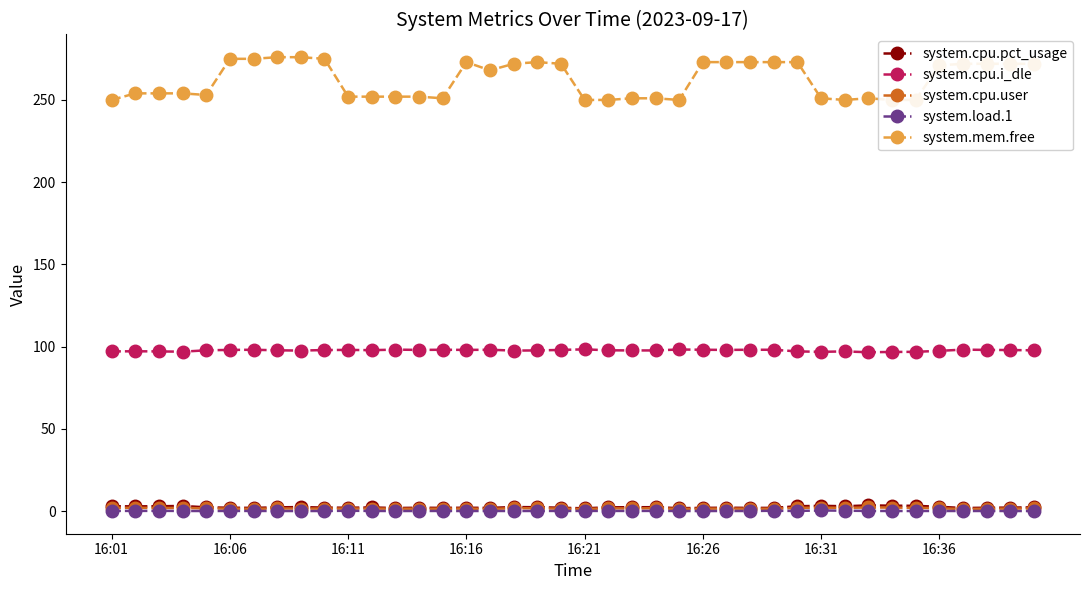

Which series has the largest total across all categories?

system.mem.free